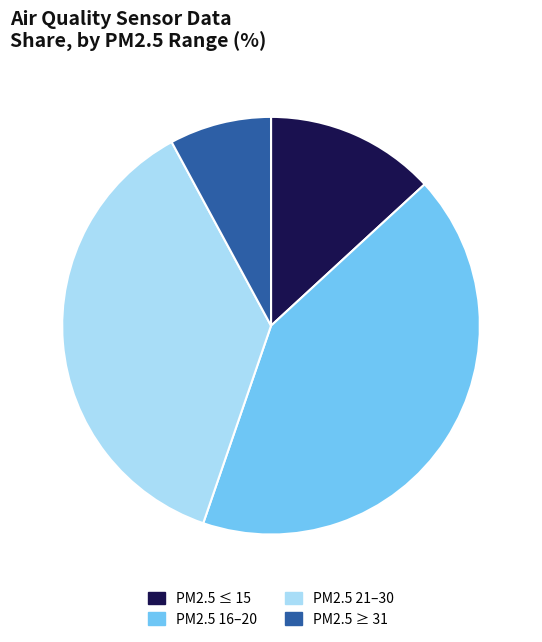

Does PM2.5 ≤ 15 represent more than half of the total?

No